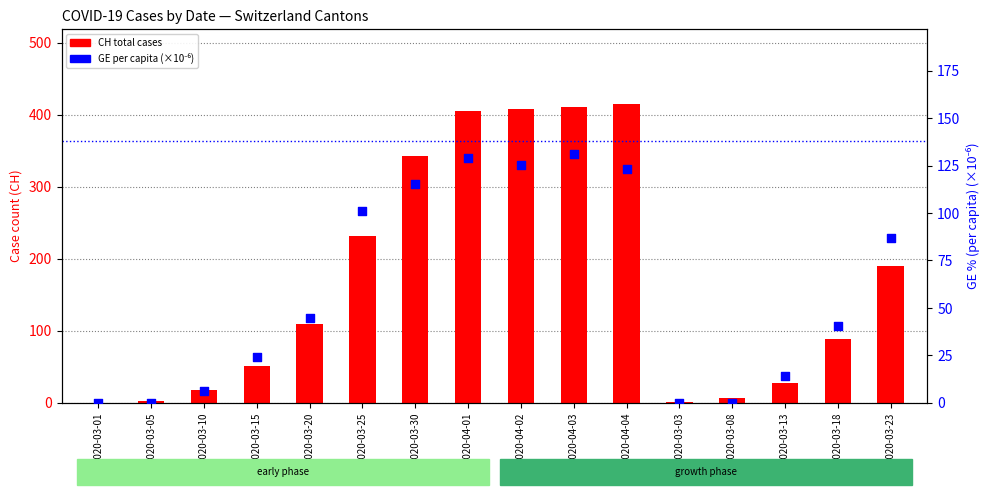

Which series reaches the maximum Y coordinate?

CH total cases